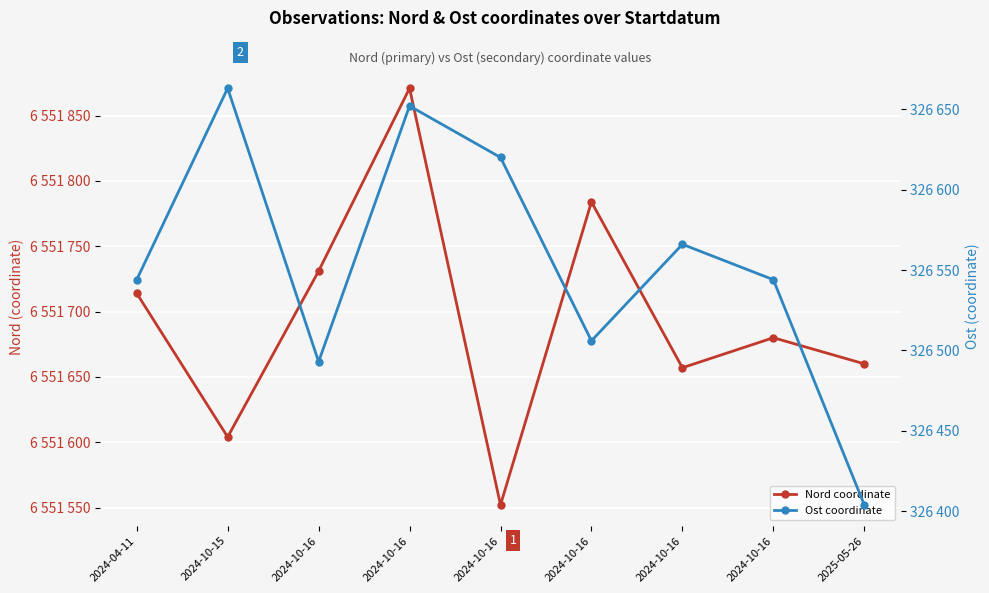

Is it true that Nord coordinate equals 6551731 at 2024-10-16?

True